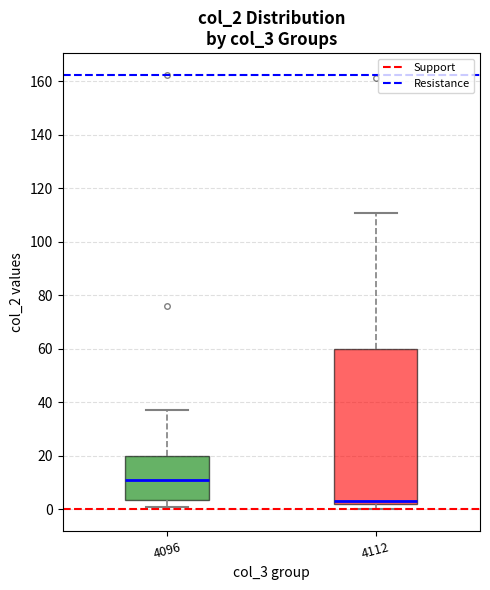

Where is the upper edge of the box at x = 4112 on the y-axis? The values are not printed on the chart, so give them approximately, as read against the axis.

60